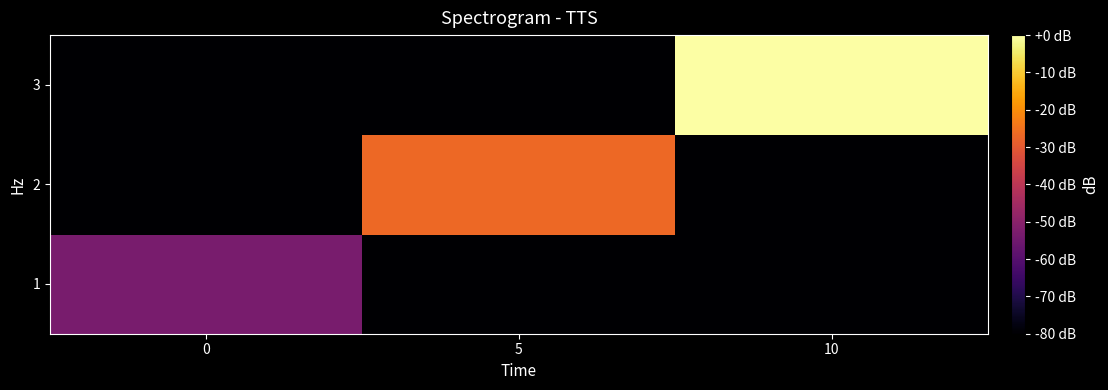

Reading left to right, transcribe all the data shown in this chart.

1: 0=-53.3	5=-80.0	10=-80.0
2: 0=-80.0	5=-26.7	10=-80.0
3: 0=-80.0	5=-80.0	10=0.0